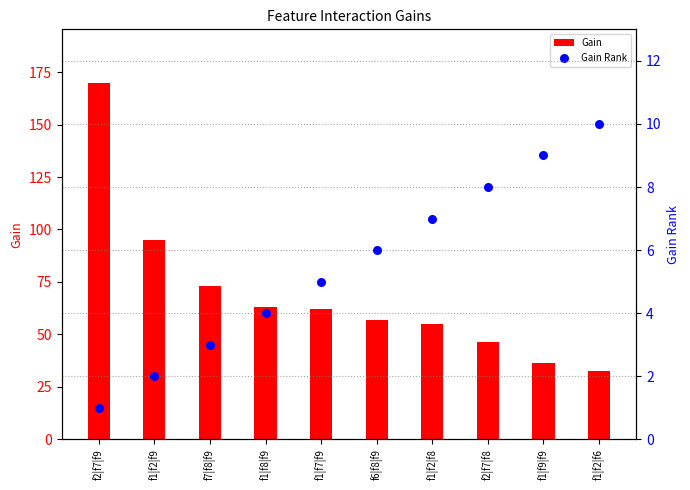

Which series has the widest spread of Y values?

Gain